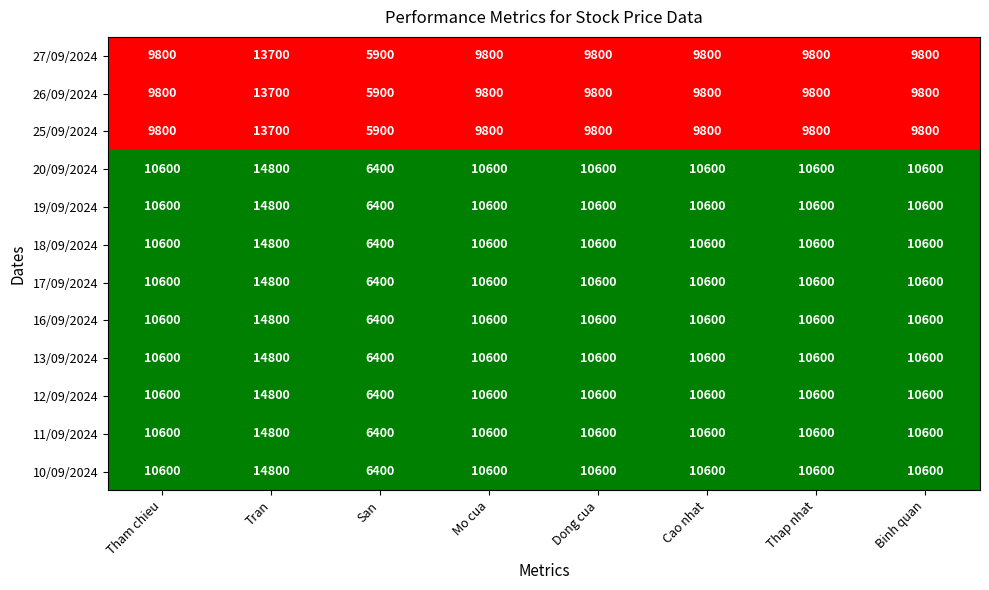

At which category does the chart reach its peak across all series?

Tran